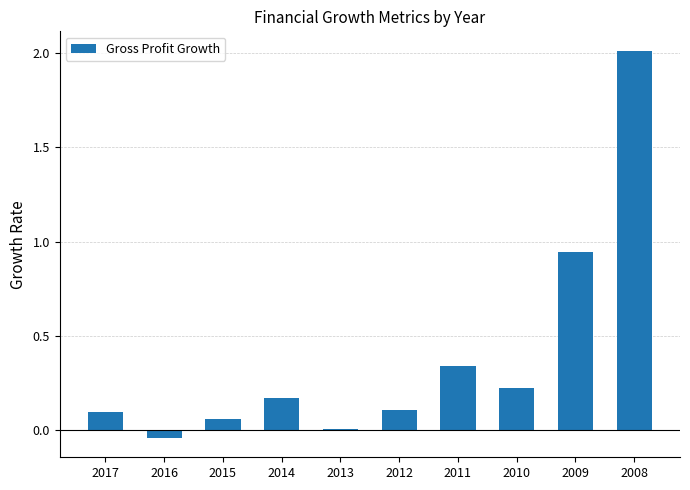

What is the sum of all values?

3.9